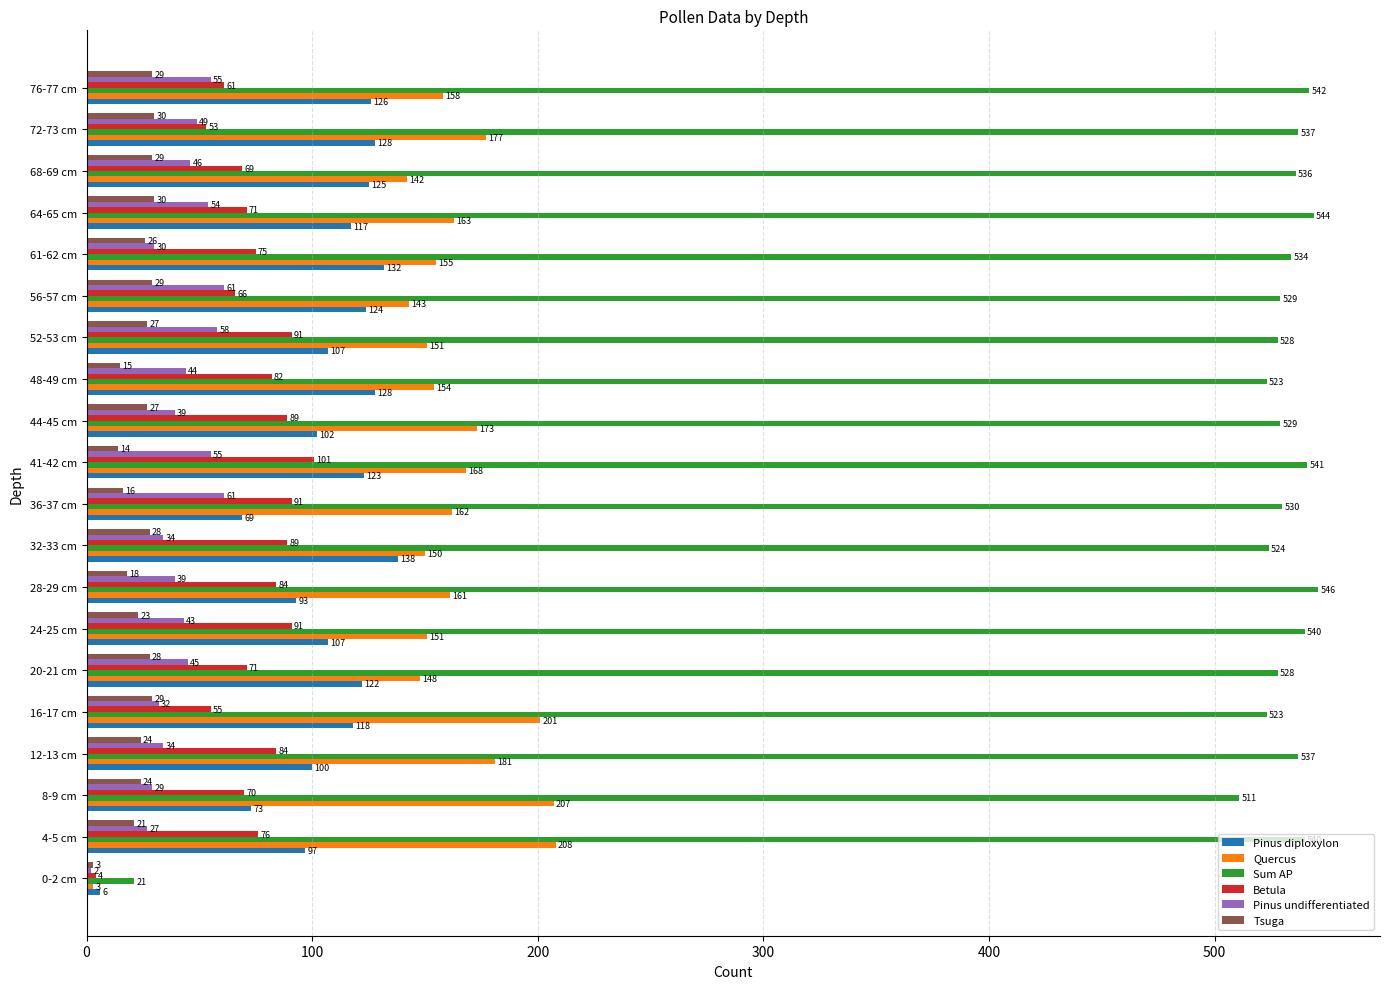

Between 24-25 cm and 32-33 cm, which series saw the biggest shift?

Pinus diploxylon